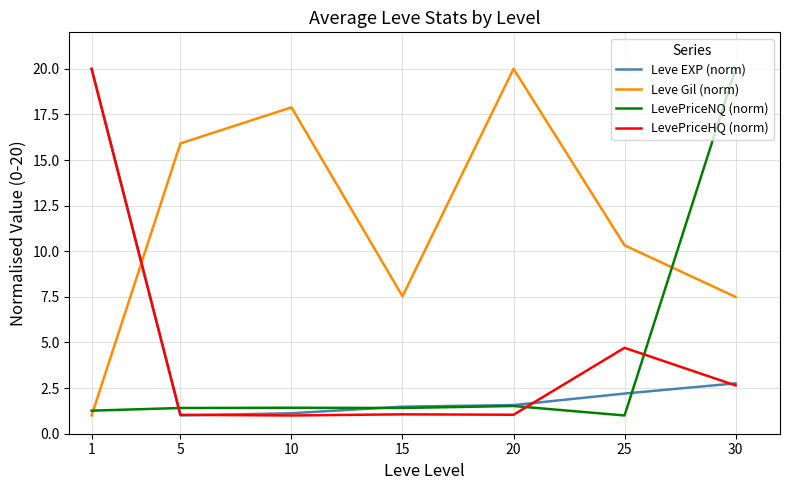

What is the smallest value displayed?

1.0